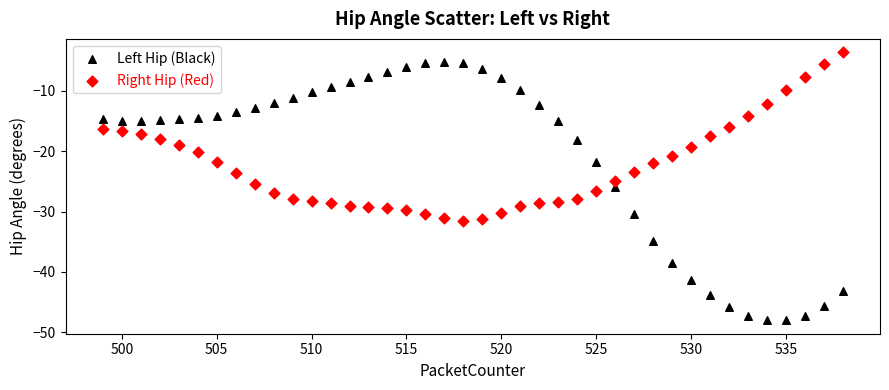

Across all data points, what is the range of Y values (max minus min)?

44.4